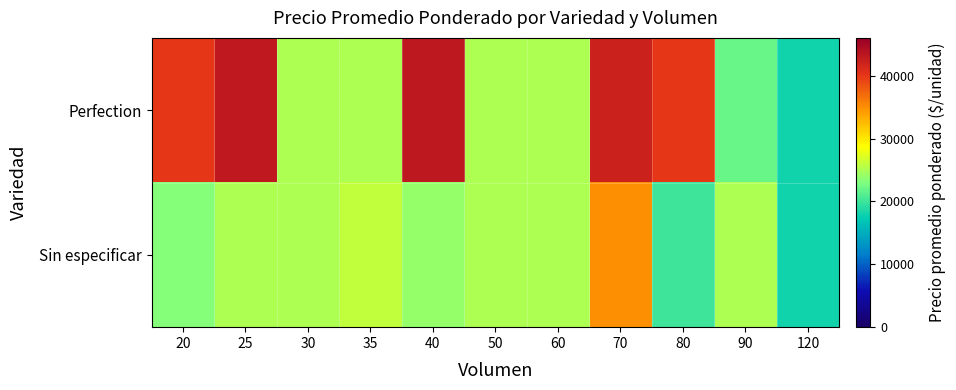

Reading right to left, list all the values displayed in this chart.

Perfection: 120=18000	90=22000	80=40000	70=42125	60=25000	50=25000	40=43167	35=25000	30=25000	25=43000	20=40000
Sin especificar: 120=18000	90=25000	80=20000	70=35000	60=25000	50=25000	40=24000	35=26000	30=25000	25=25000	20=23333